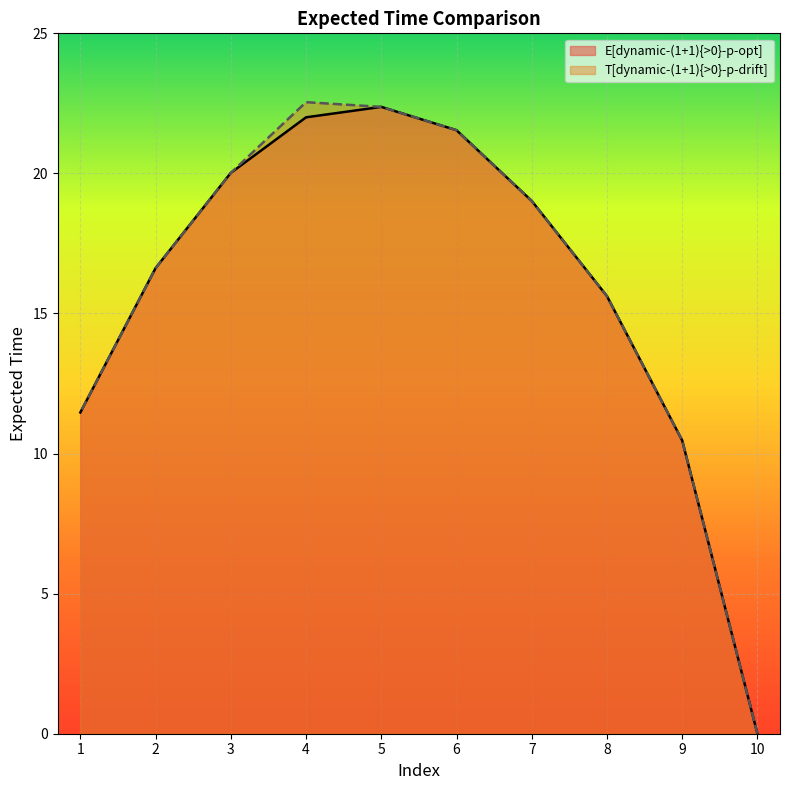

Reading left to right, extract all data points from this chart.

E[dynamic-(1+1){>0}-p-opt]: 10=0.0	9=10.5	8=15.6	7=19.0	6=21.5	5=22.4	4=22.0	3=20.0	2=16.6	1=11.5
T[dynamic-(1+1){>0}-p-drift]: 10=0.0	9=10.5	8=15.6	7=19.0	6=21.5	5=22.4	4=22.5	3=20.0	2=16.6	1=11.5